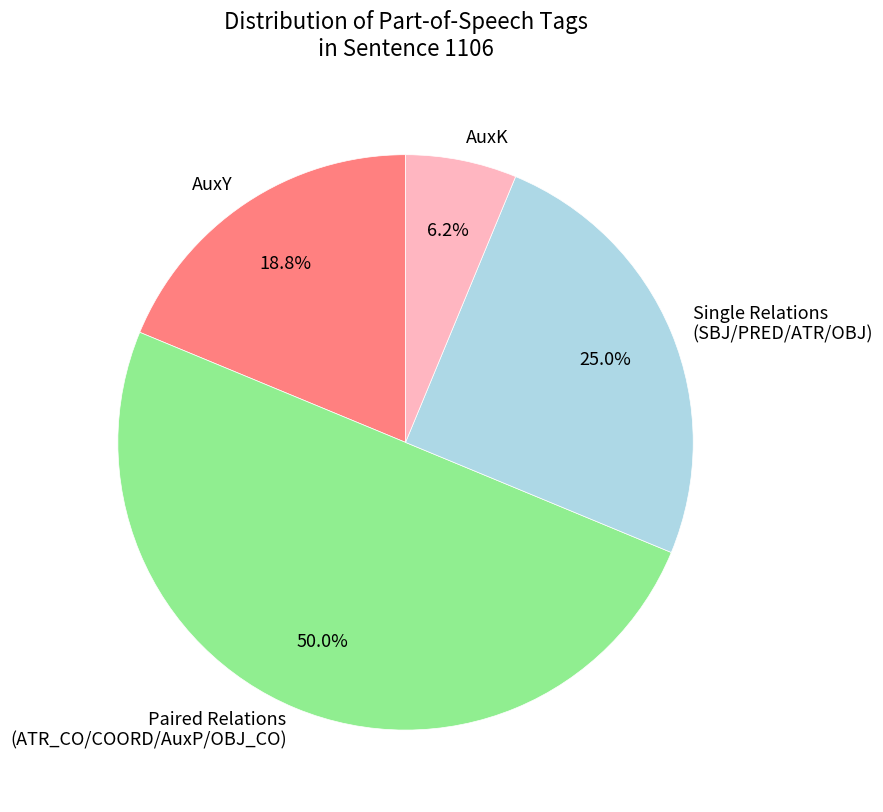

Does AuxK represent more than half of the total?

No